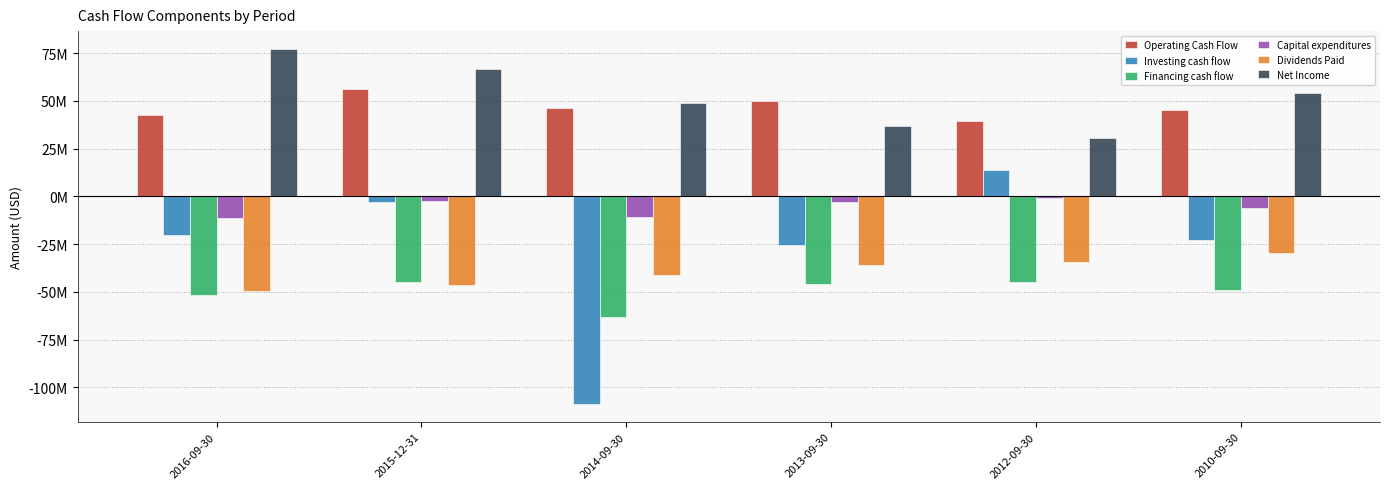

Rank the series at 2012-09-30 from highest to lowest value.

Operating Cash Flow, Net Income, Investing cash flow, Capital expenditures, Dividends Paid, Financing cash flow